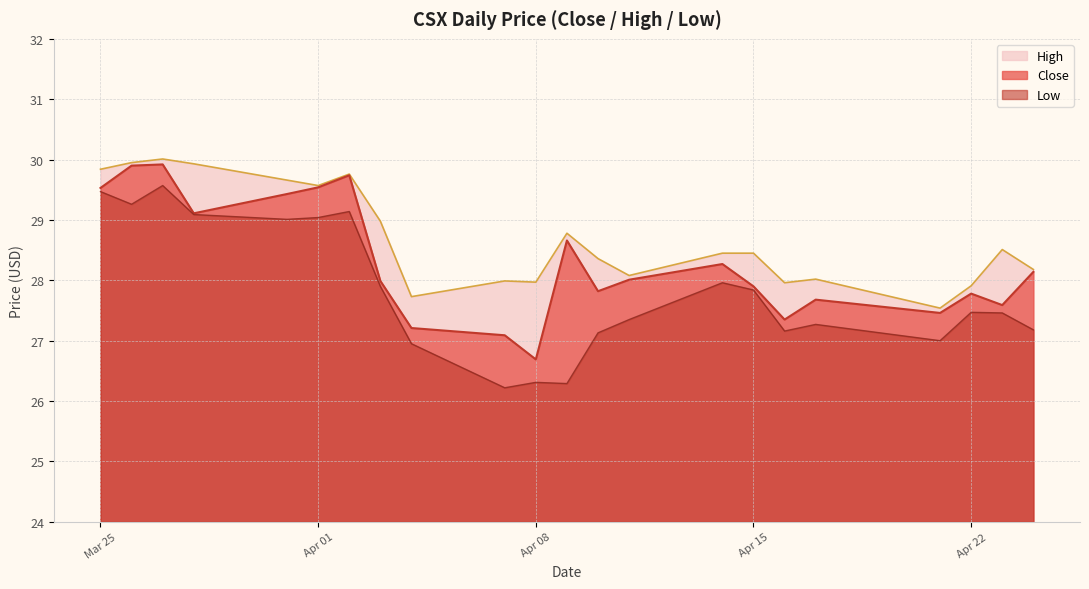

Rank the series at 2025-03-26 from highest to lowest value.

High, Close, Low